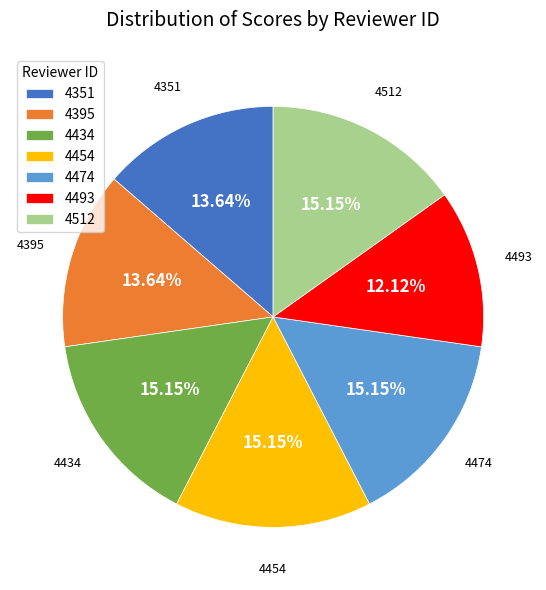

To the nearest percent, what is the combined percentage of 4493 and 4395?

26%